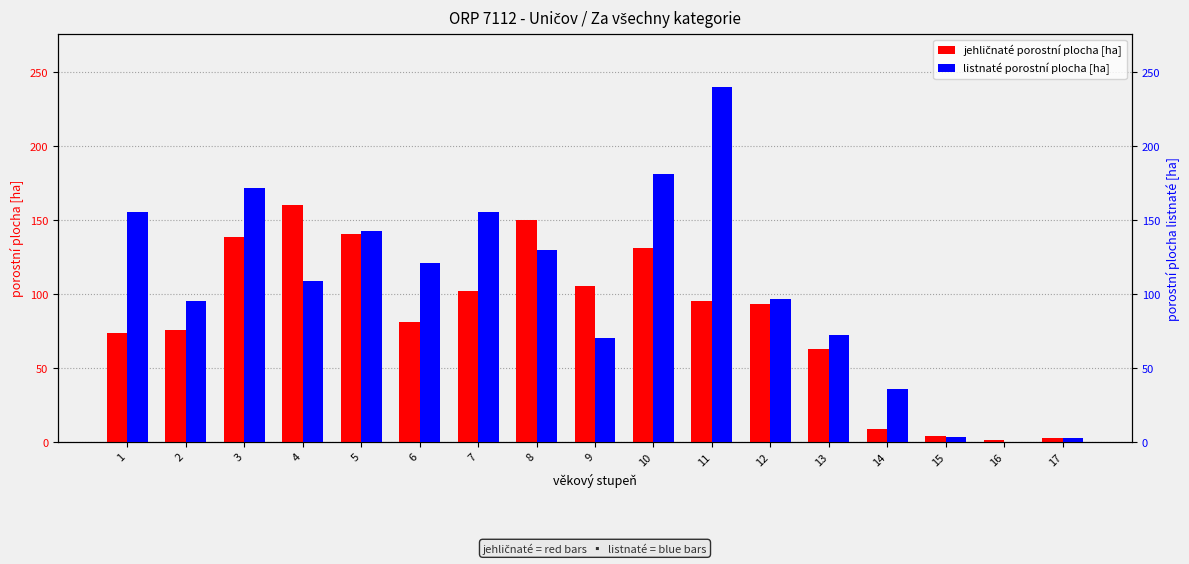

What is the average value of the listnaté porostní plocha [ha] series?

104.7